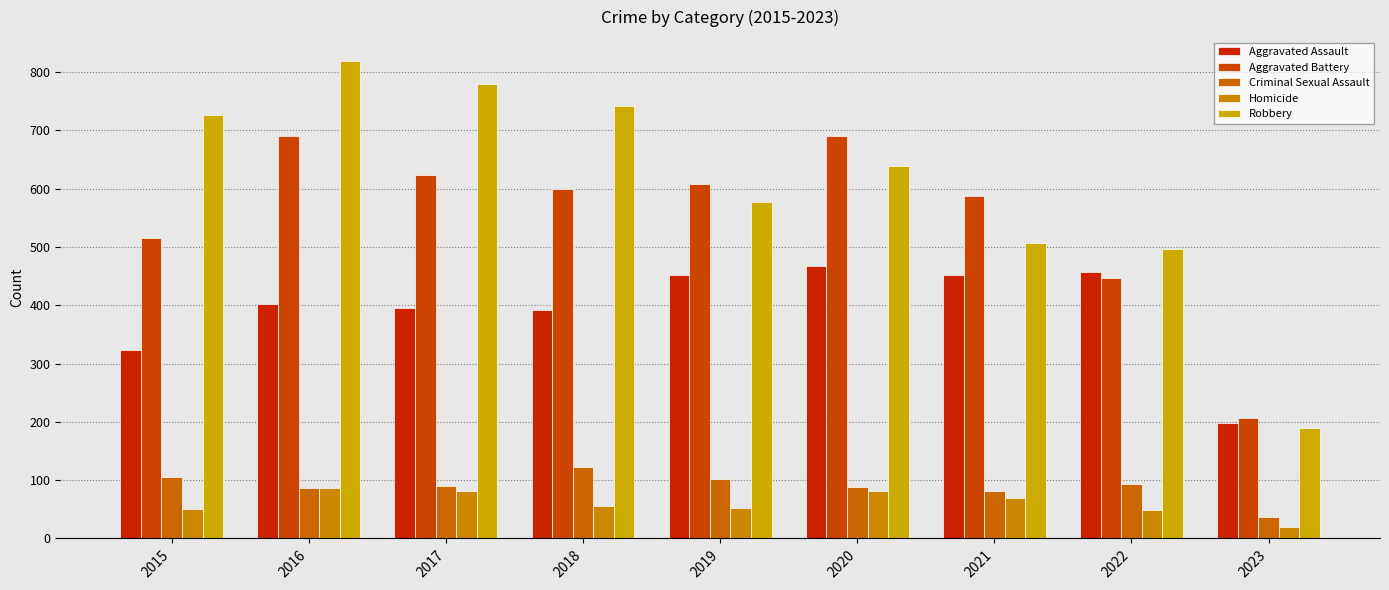

What are all the series names shown in the legend?

Aggravated Assault, Aggravated Battery, Criminal Sexual Assault, Homicide, Robbery